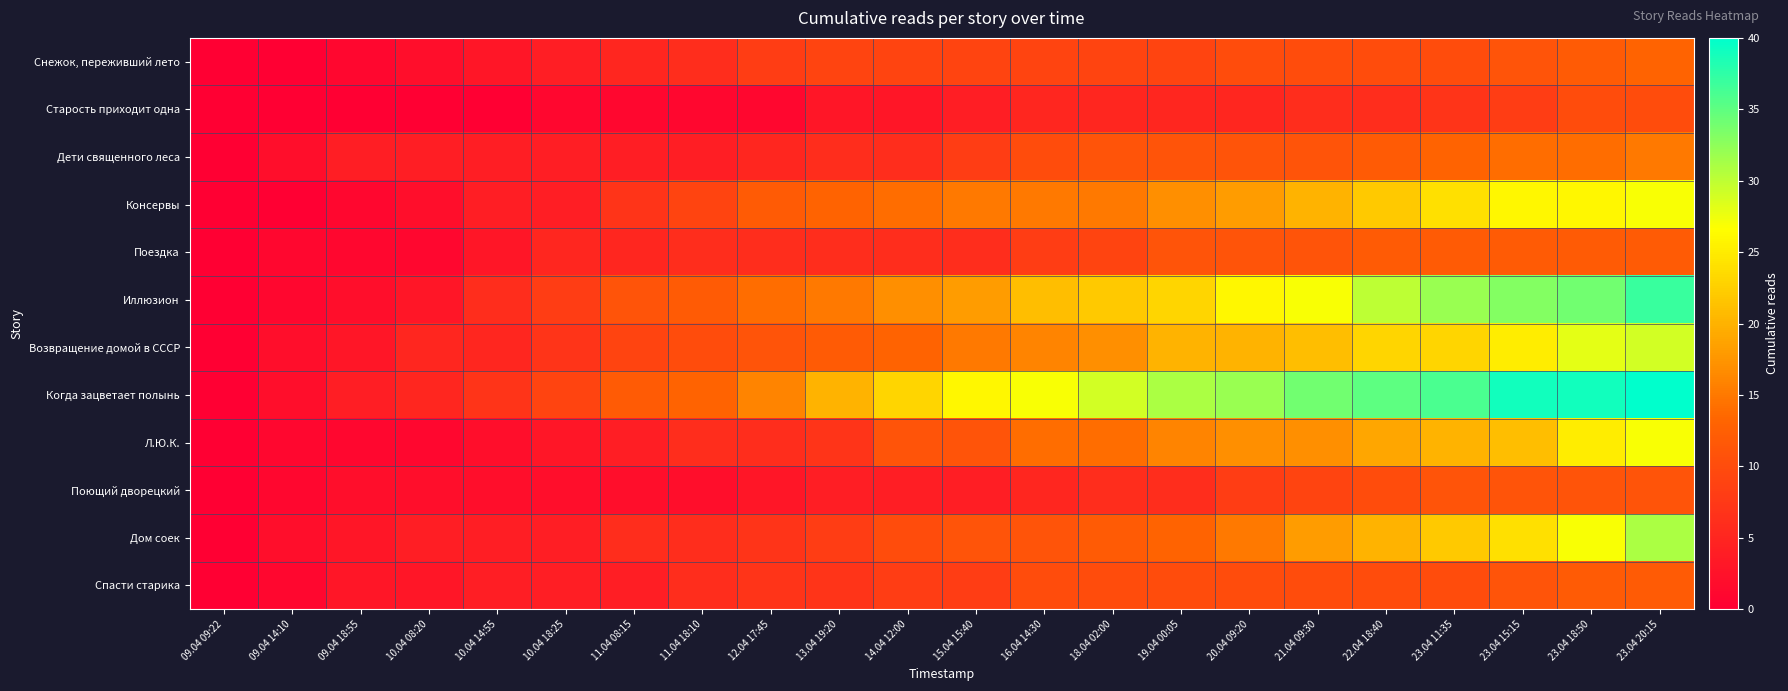

What is the spread (max minus min) of values at 10.04 14:55?

7